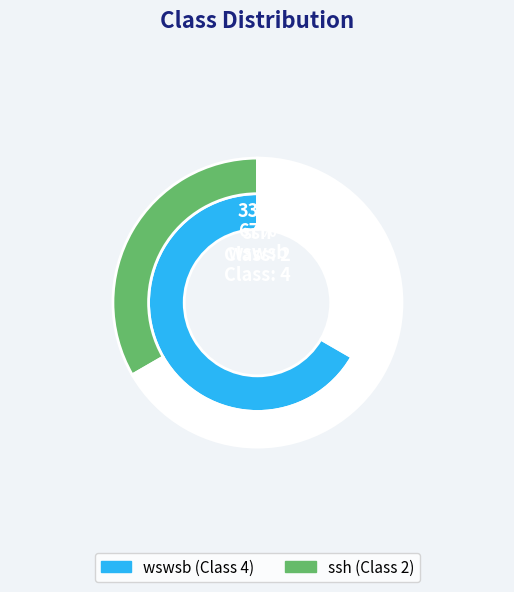

To the nearest percent, what is the difference between the largest and smallest slice percentages?

33%